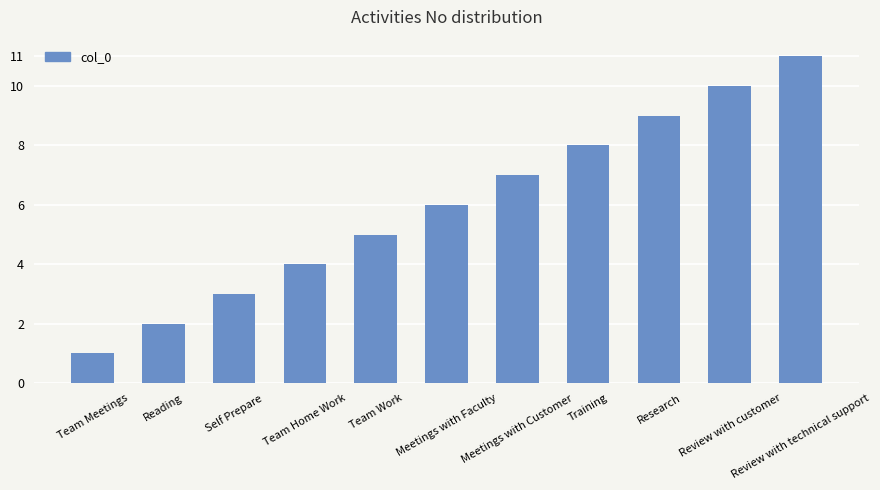

How many bars are there in total?

11